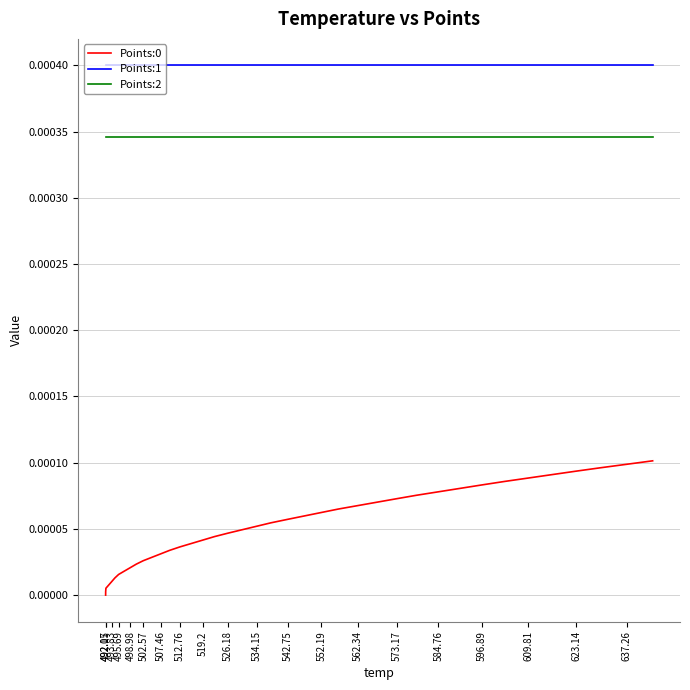

True or false: Points:0 and Points:2 cross at least once.

False